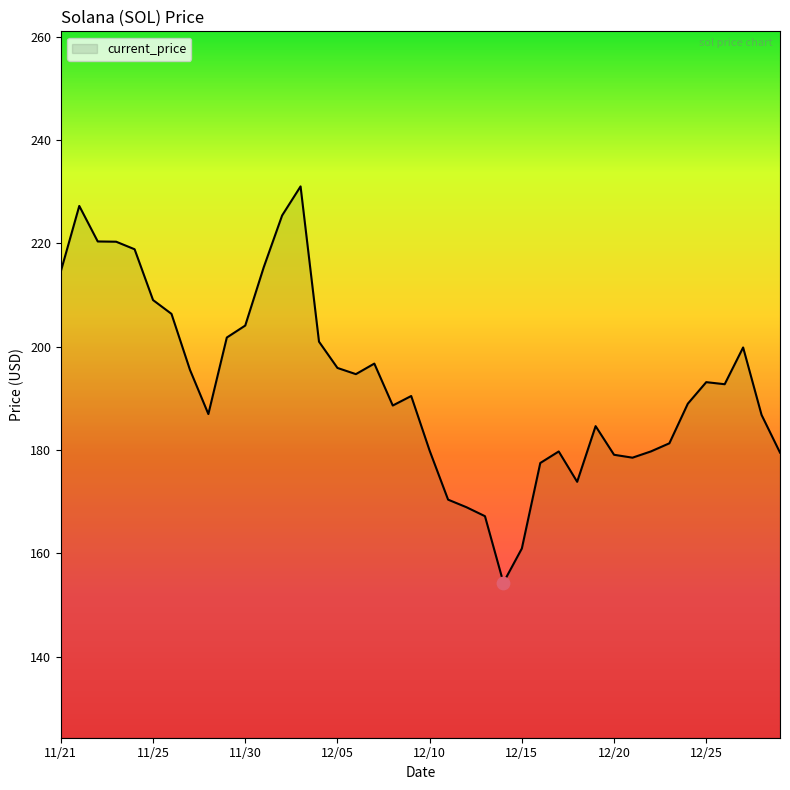

What is the maximum value shown in the chart?

231.0